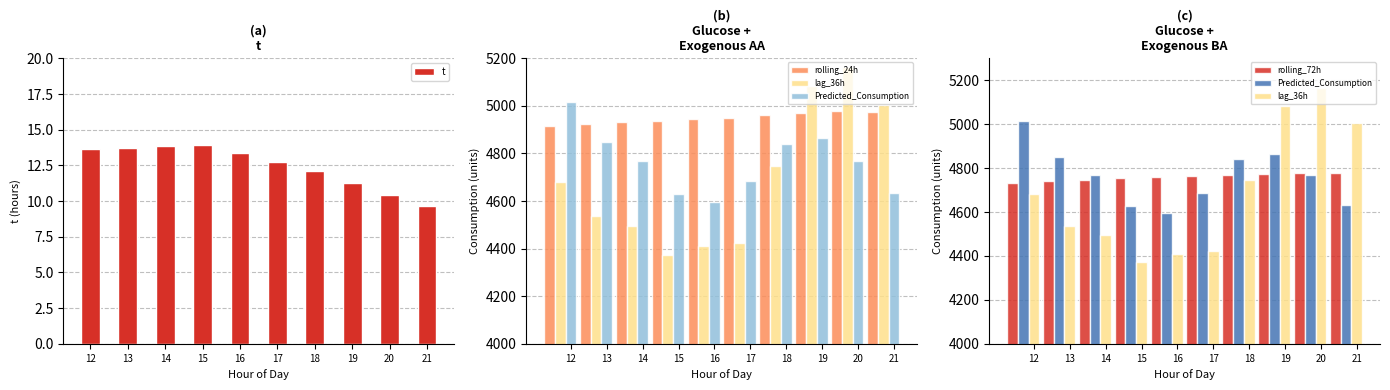

At which label does t first exceed 13?

12